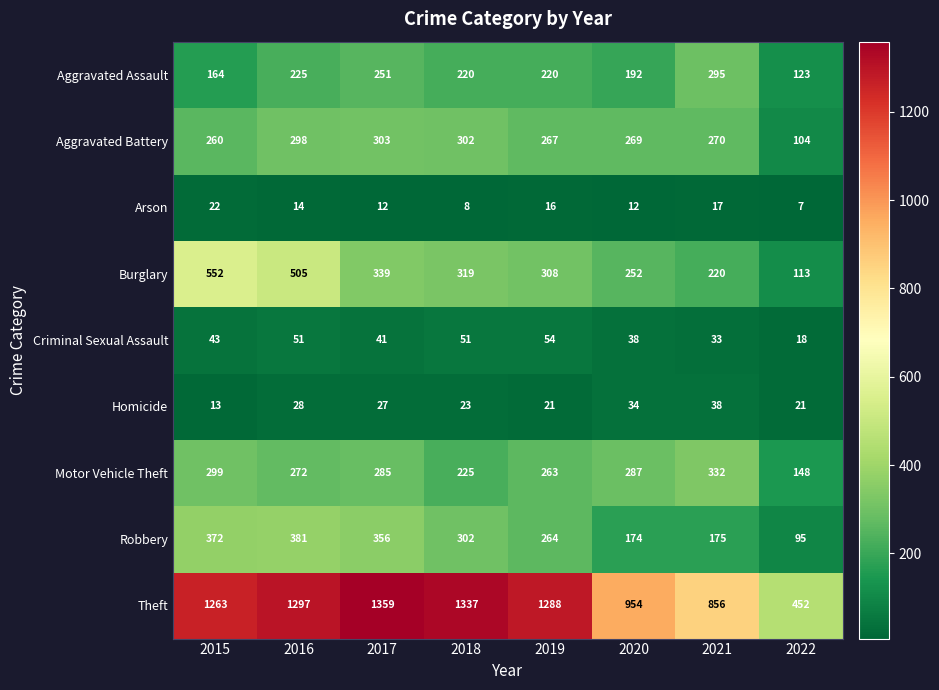

Which label corresponds to the smallest value in the chart?

2022